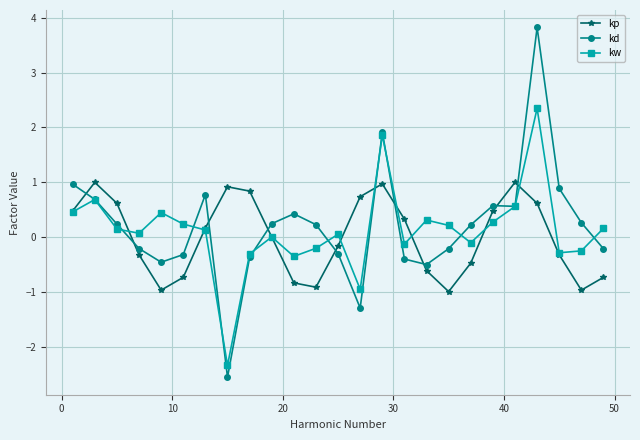

What is the smallest value displayed?

-2.6